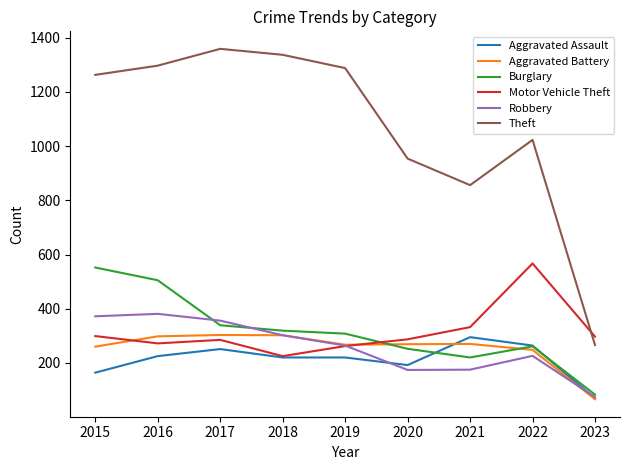

True or false: Theft has more than 2 interior local peaks.

False